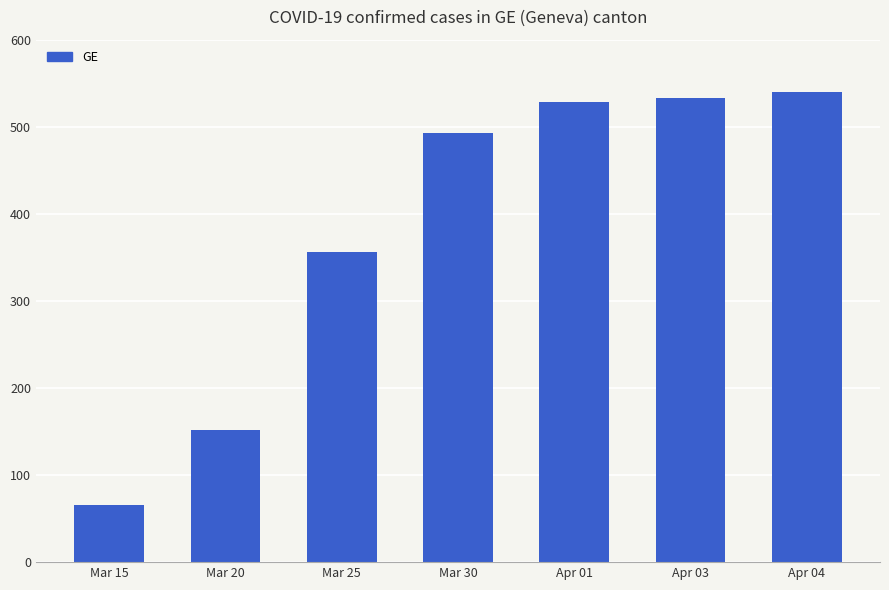

Rank the categories by value from highest to lowest.

Apr 04, Apr 03, Apr 01, Mar 30, Mar 25, Mar 20, Mar 15